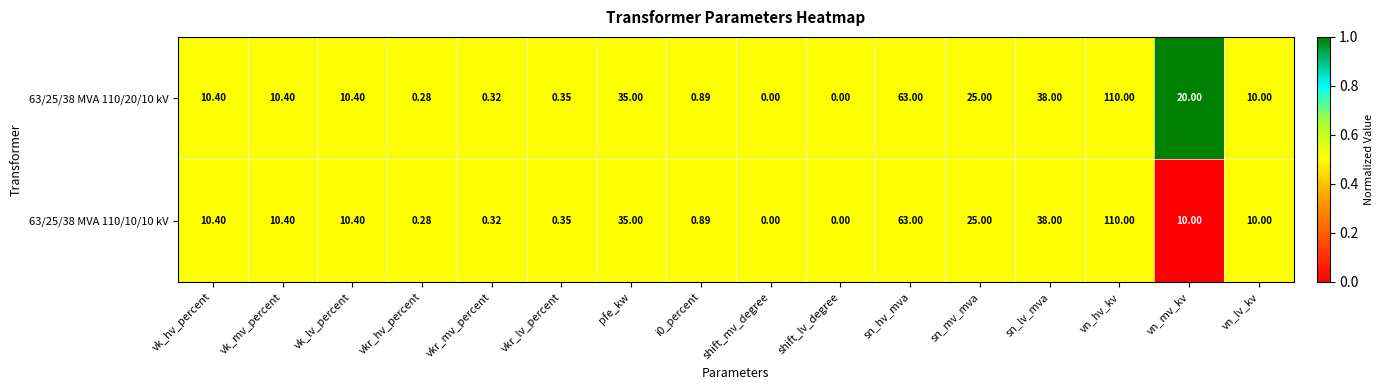

How many data points does each series have?

16